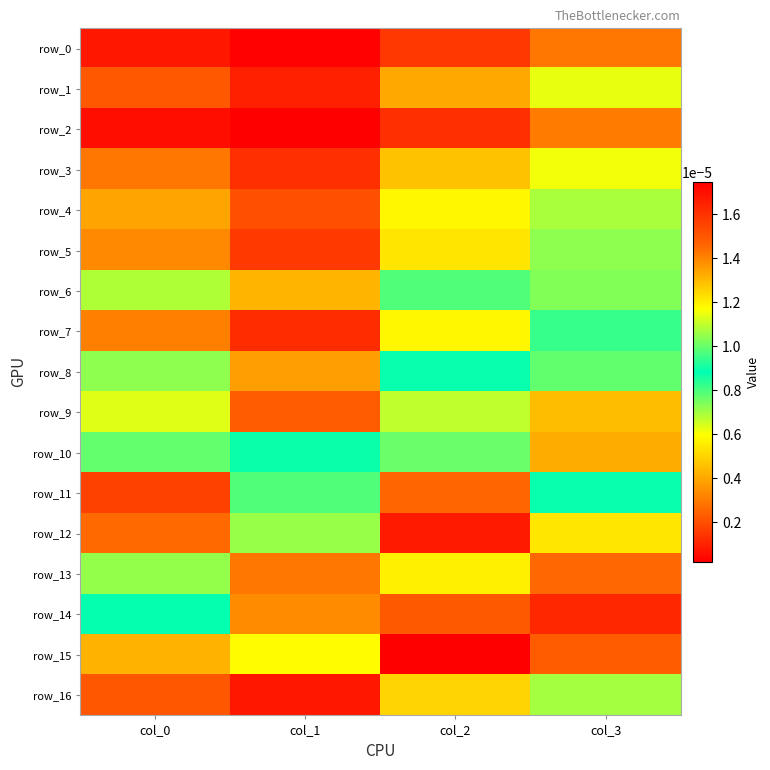

Which category has the lowest value in the row_4 series?

col_1